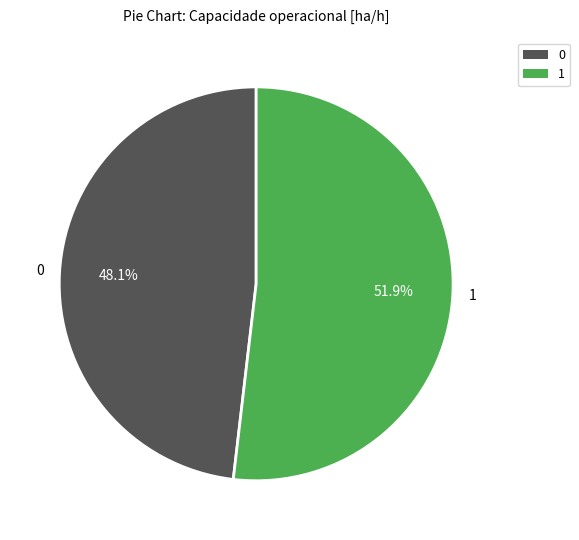

Rank the categories by value from lowest to highest.

0, 1